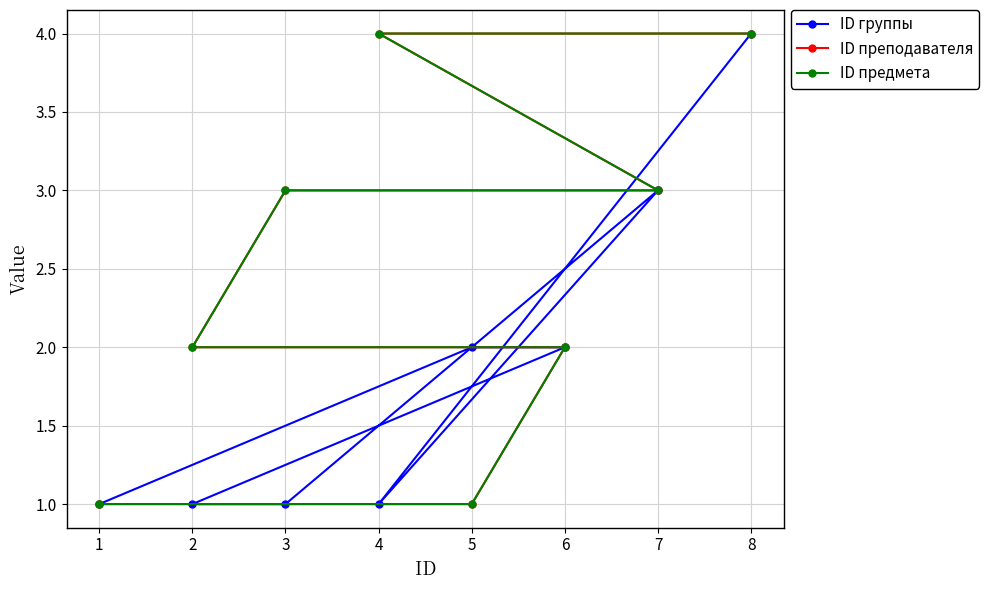

Reading right to left, list all the values displayed in this chart.

ID группы: 8=4	4=1	7=3	3=1	2=1	6=2	5=2	1=1
ID преподавателя: 8=4	4=4	7=3	3=3	2=2	6=2	5=1	1=1
ID предмета: 8=4	4=4	7=3	3=3	2=2	6=2	5=1	1=1